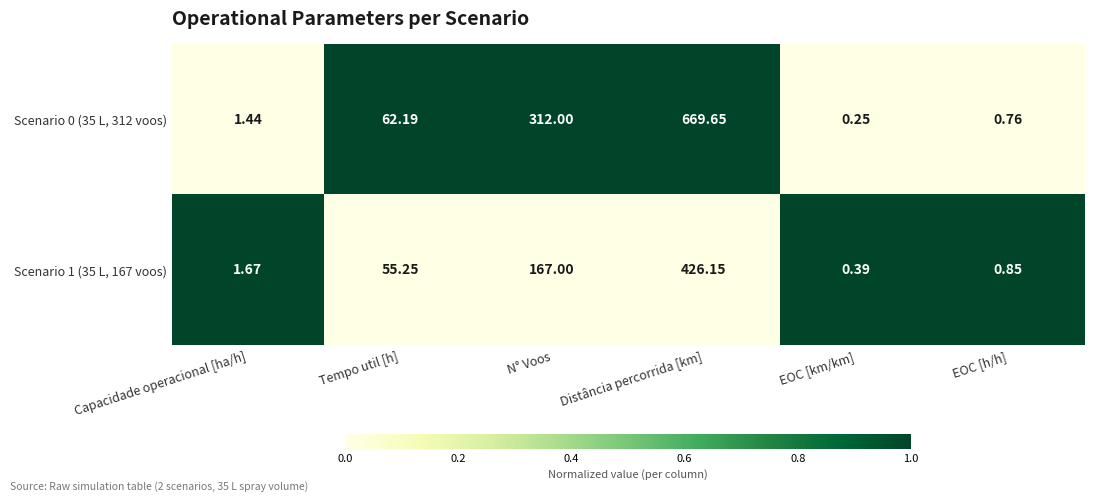

Where is Scenario 1 (35 L, 167 voos) nearest to the value 213?

N° Voos